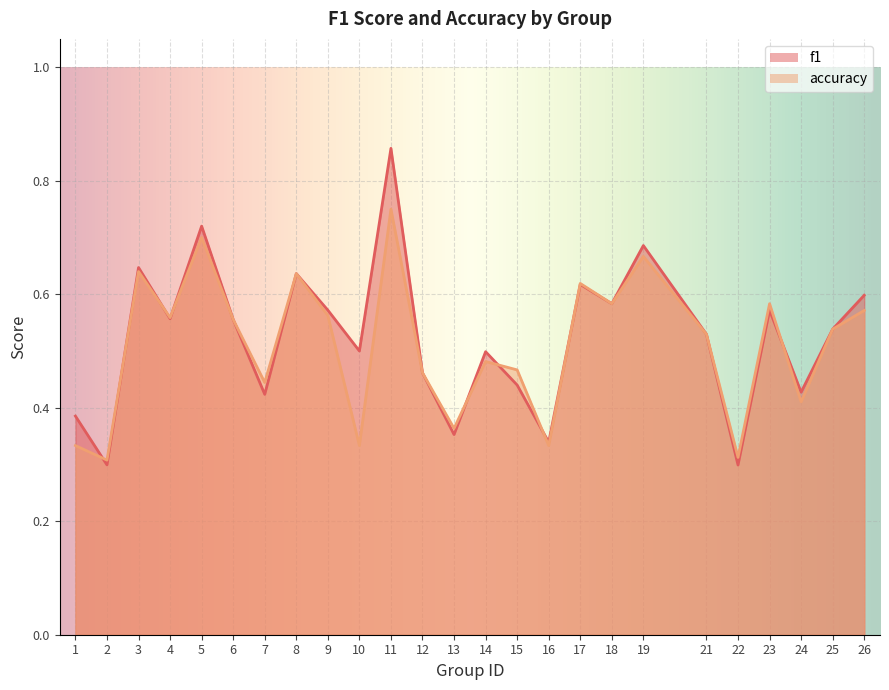

Reading left to right, what are all the values shown in this chart?

f1: 1=0.4	2=0.3	3=0.6	4=0.6	5=0.7	6=0.6	7=0.4	8=0.6	9=0.6	10=0.5	11=0.9	12=0.5	13=0.4	14=0.5	15=0.4	16=0.3	17=0.6	18=0.6	19=0.7	21=0.5	22=0.3	23=0.6	24=0.4	25=0.5	26=0.6
accuracy: 1=0.3	2=0.3	3=0.6	4=0.6	5=0.7	6=0.6	7=0.4	8=0.6	9=0.6	10=0.3	11=0.8	12=0.5	13=0.4	14=0.5	15=0.5	16=0.3	17=0.6	18=0.6	19=0.7	21=0.5	22=0.3	23=0.6	24=0.4	25=0.5	26=0.6